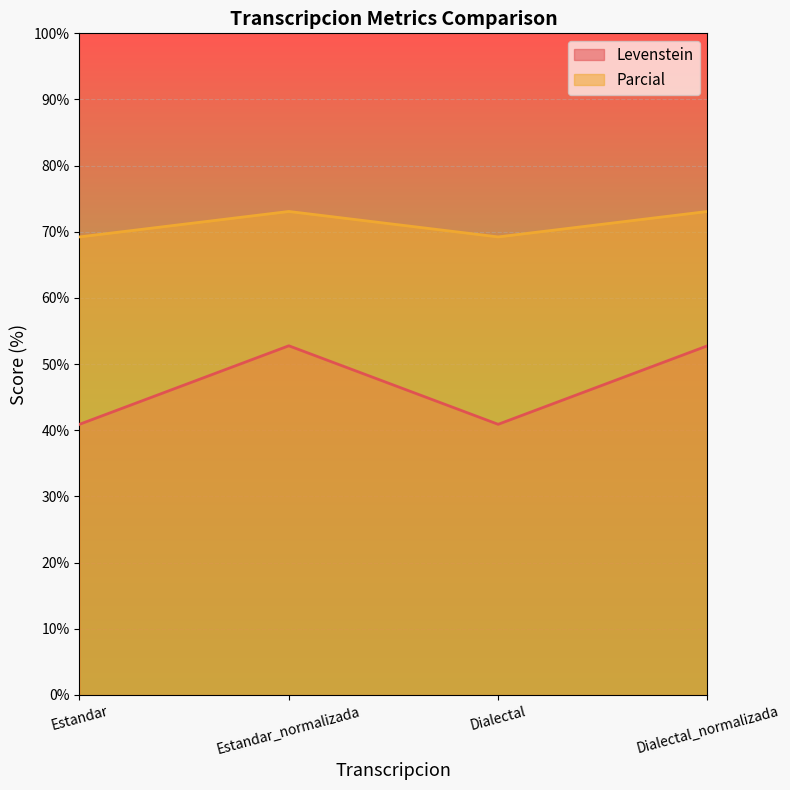

Read the Levenstein value at Estandar.

40.9